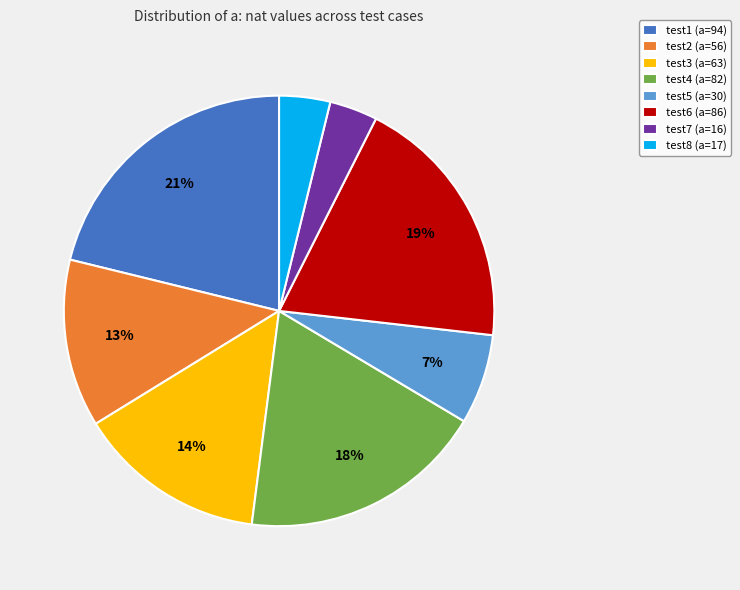

To the nearest percent, what is the average slice percentage?

12%